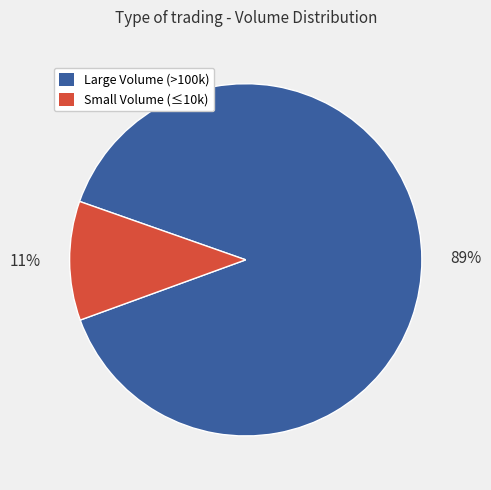

To the nearest percent, what is the difference between the largest and smallest slice percentages?

78%